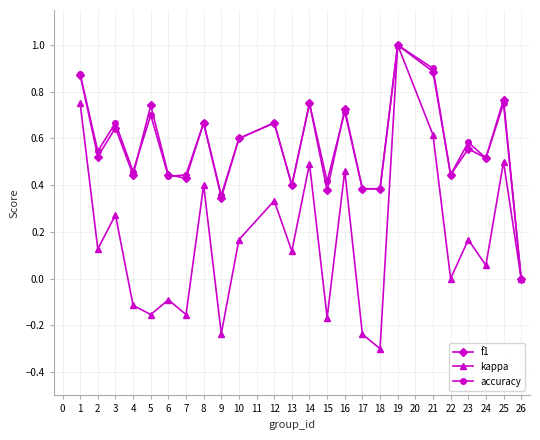

Is the value of f1 at 7 greater than the value of kappa at 10?

Yes